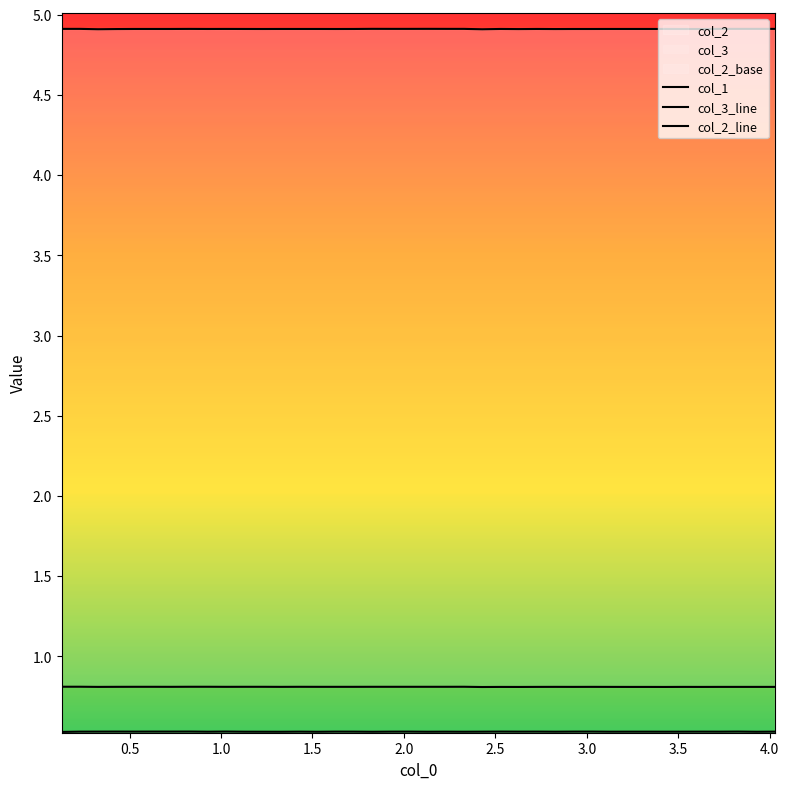

Reading left to right, what are all the values shown in this chart?

col_1: 0.8	0.8	0.8	0.8	0.8	0.8	0.8	0.8	0.8	0.8	0.8	0.8	0.8	0.8	0.8	0.8	0.8	0.8	0.8	0.8	0.8	0.8	0.8	0.8	0.8	0.8	0.8	0.8	0.8	0.8	0.8	0.8	0.8	0.8	0.8	0.8	0.8	0.8	0.8	0.8
col_3_line: 4.9	4.9	4.9	4.9	4.9	4.9	4.9	4.9	4.9	4.9	4.9	4.9	4.9	4.9	4.9	4.9	4.9	4.9	4.9	4.9	4.9	4.9	4.9	4.9	4.9	4.9	4.9	4.9	4.9	4.9	4.9	4.9	4.9	4.9	4.9	4.9	4.9	4.9	4.9	4.9
col_2_line: 0.5	0.5	0.5	0.5	0.5	0.5	0.5	0.5	0.5	0.5	0.5	0.5	0.5	0.5	0.5	0.5	0.5	0.5	0.5	0.5	0.5	0.5	0.5	0.5	0.5	0.5	0.5	0.5	0.5	0.5	0.5	0.5	0.5	0.5	0.5	0.5	0.5	0.5	0.5	0.5